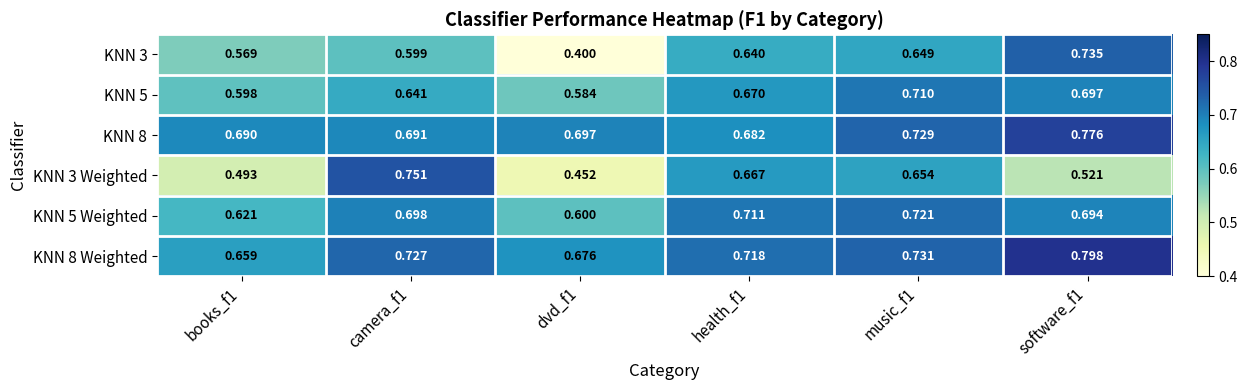

At which category is the sum across all series the highest?

software_f1